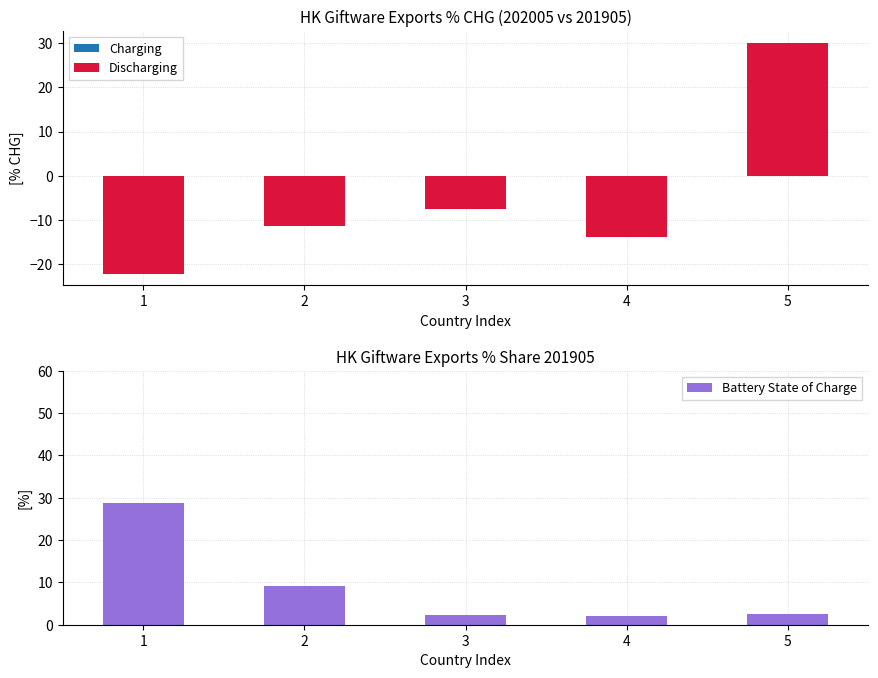

At which label does Discharging reach its minimum?

1